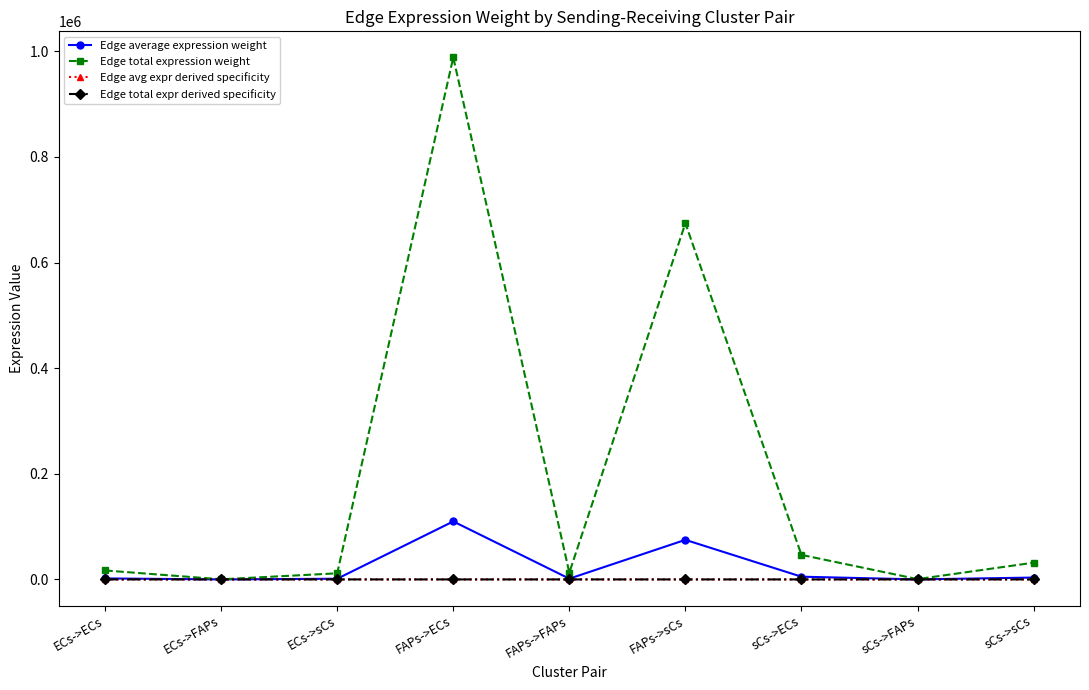

Is this an area chart (filled region under the line)?

No